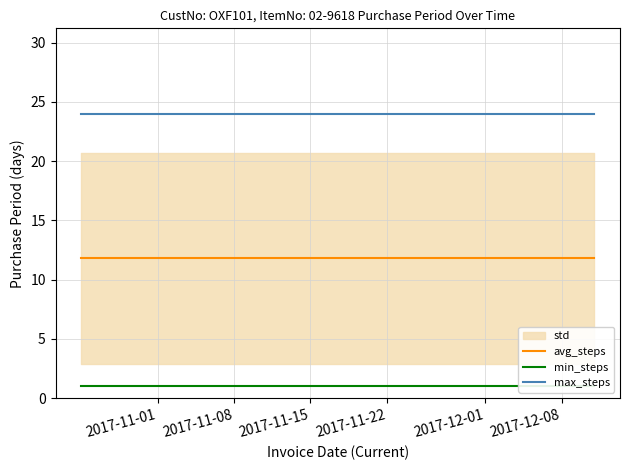

True or false: max_steps and avg_steps cross at least once.

False